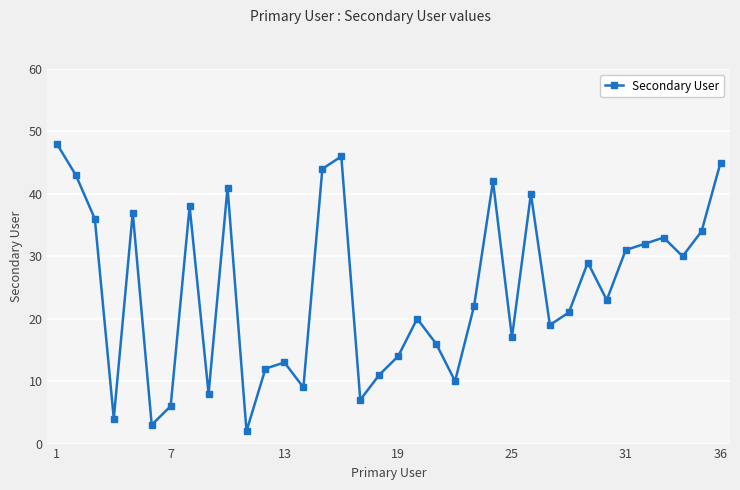

How many interior local valleys (lower than both neighbors) does the data have?

11